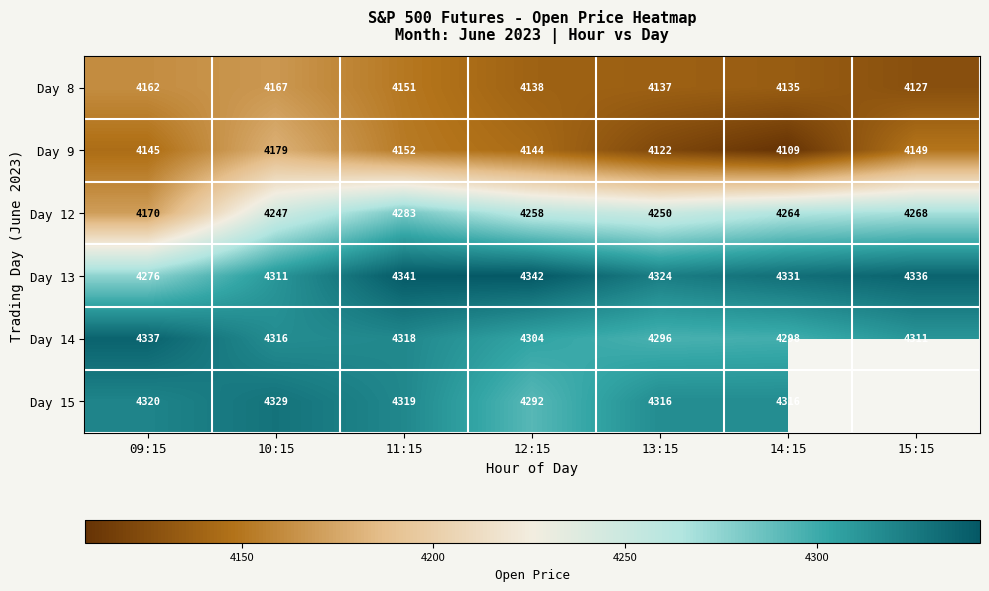

What is the spread (max minus min) of values at 12:15?

204.2